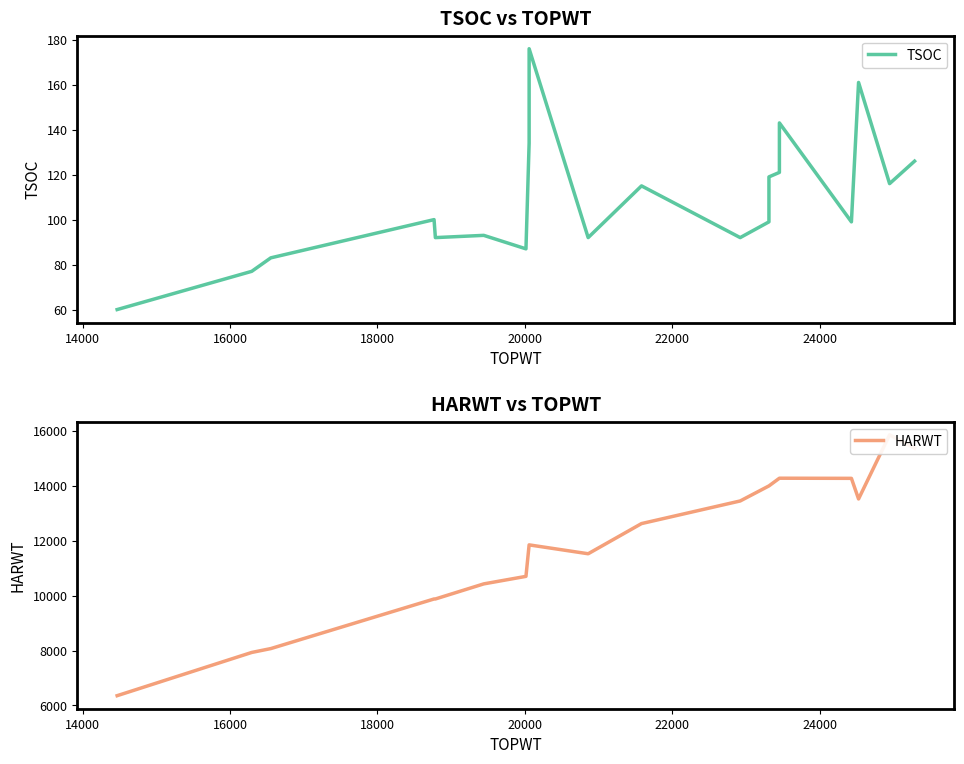

Is it true that HARWT equals 8645 at 10?

False